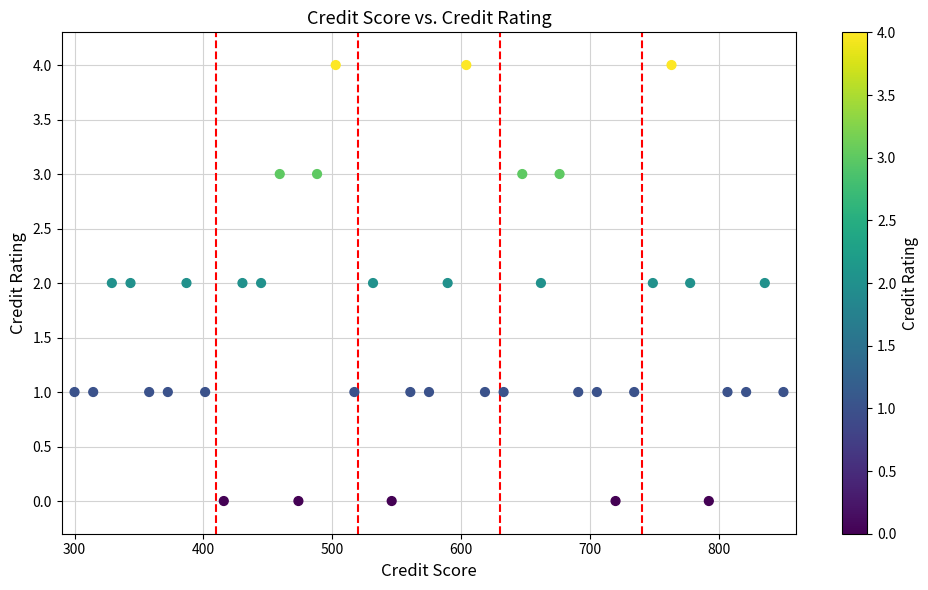

What is the range of Y values (max minus min)?

4